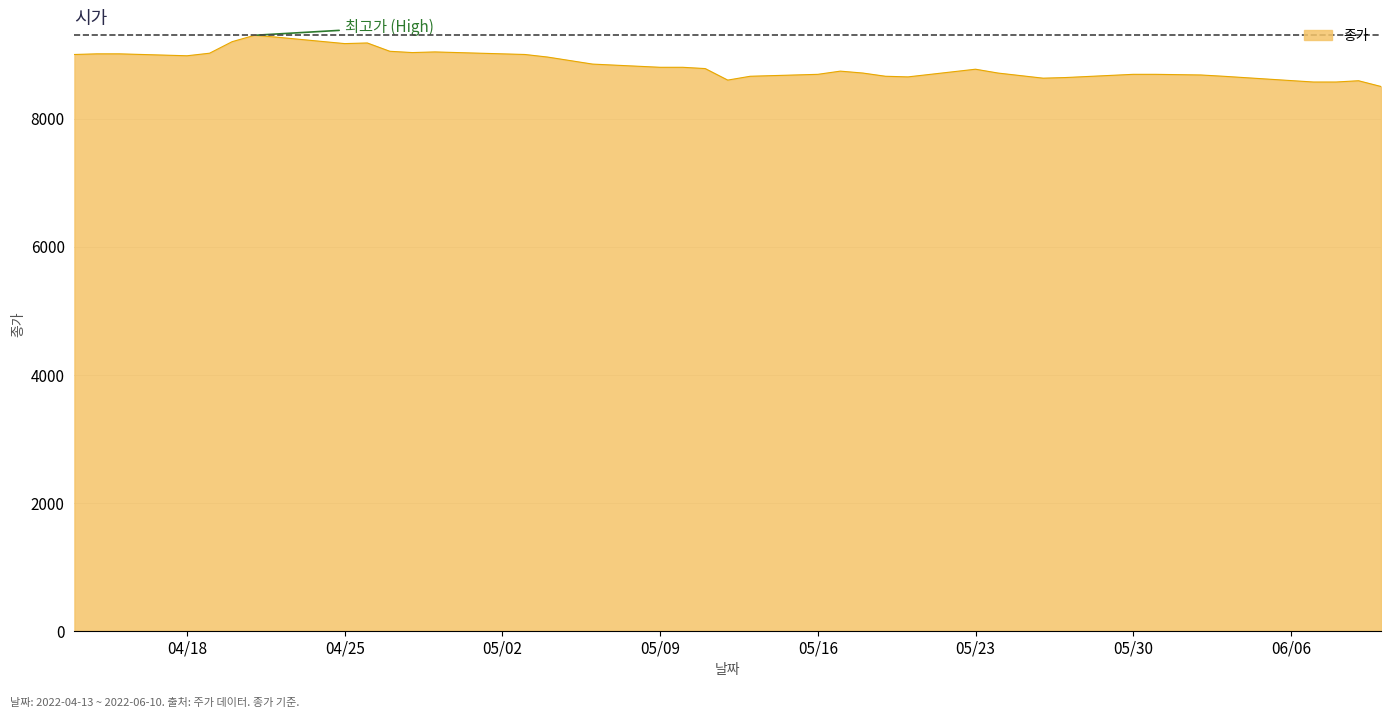

How many lines are shown in the chart?

1